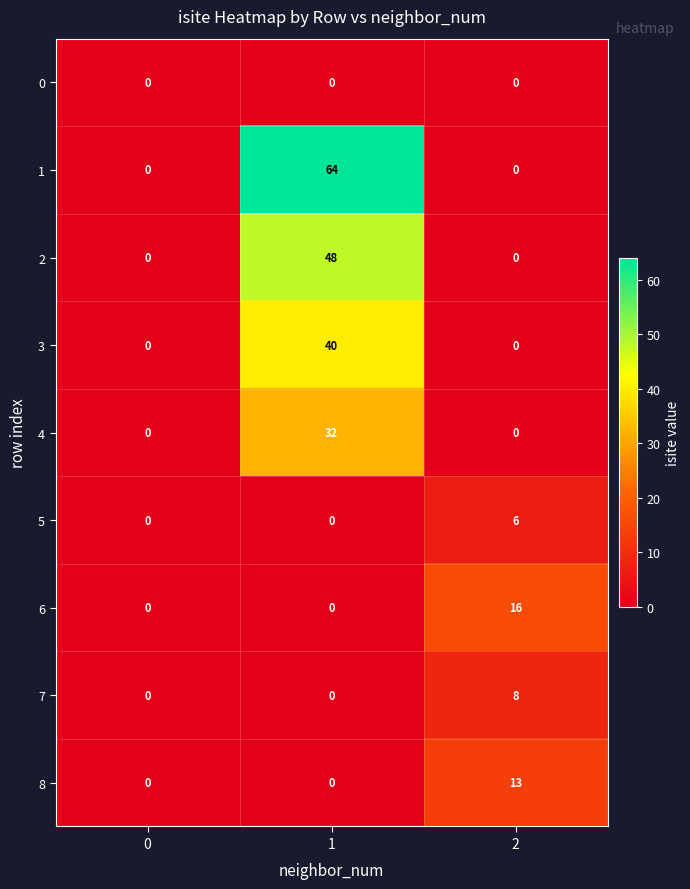

Count the number of data series in this chart.

9